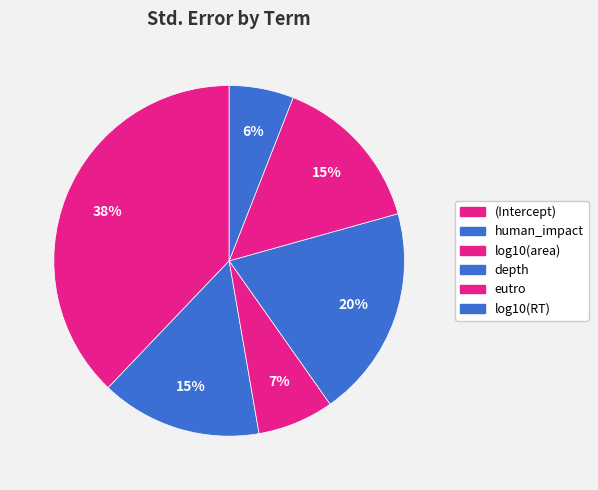

To the nearest percent, what is the average slice percentage?

17%